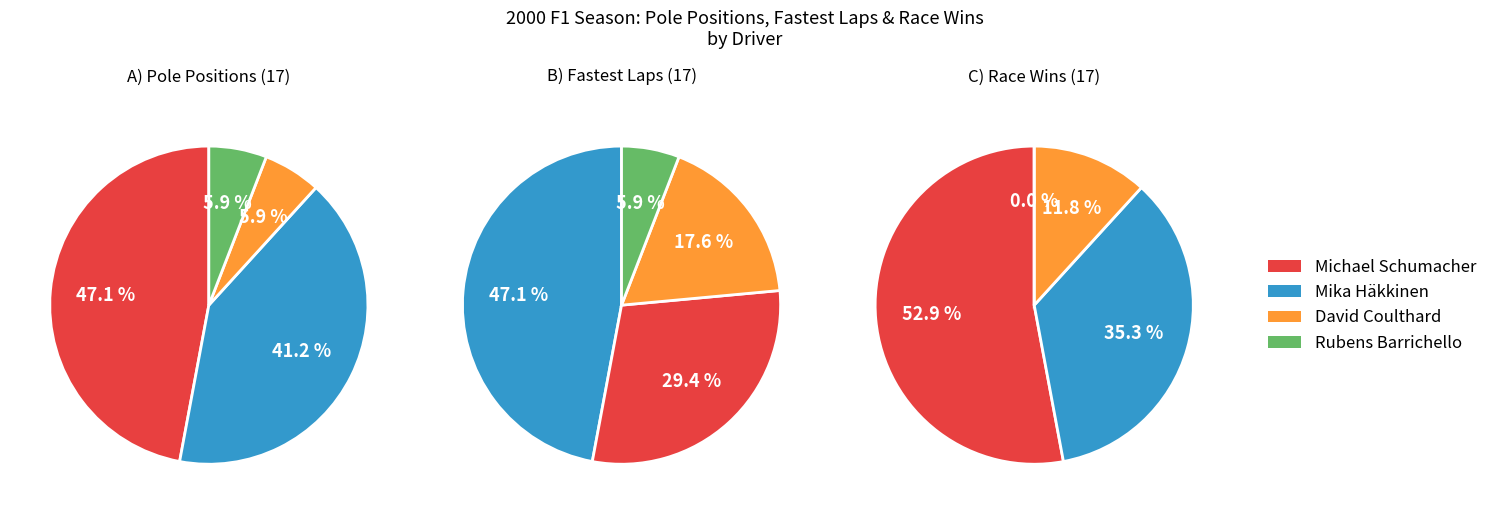

Is it true that David Coulthard is 4% of the pie?

False